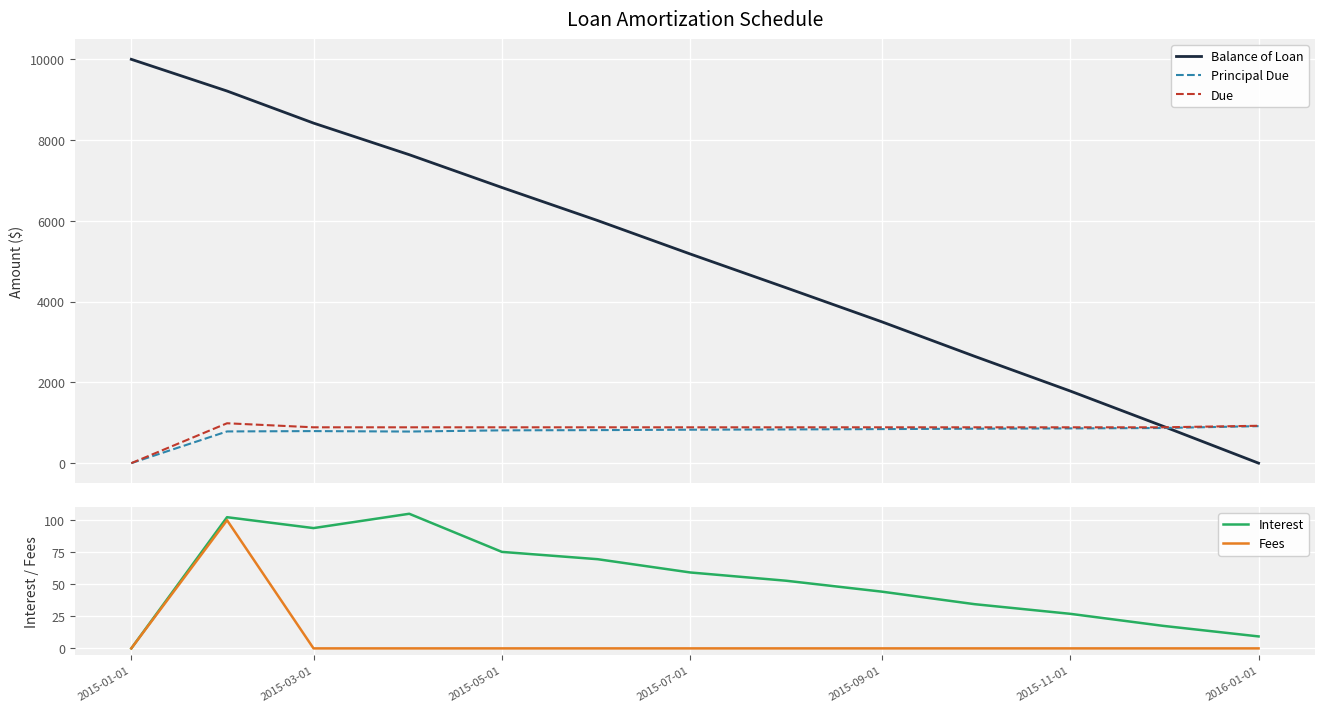

What is the maximum value for Due?

987.7